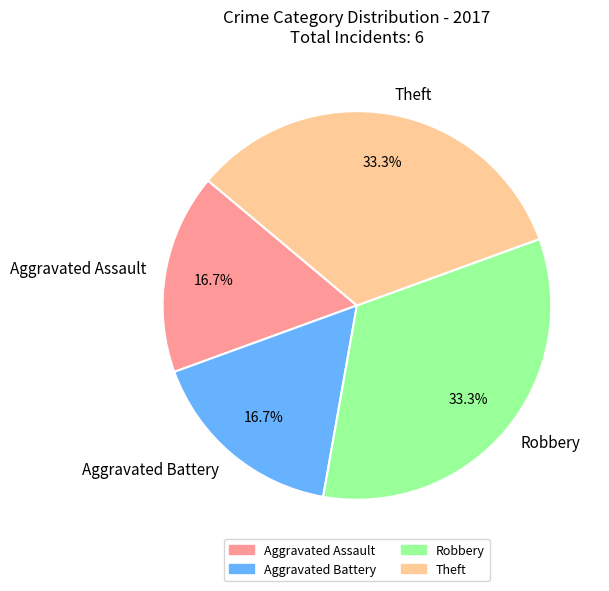

Combined, what portion of the pie is Robbery and Aggravated Battery?

50.0%